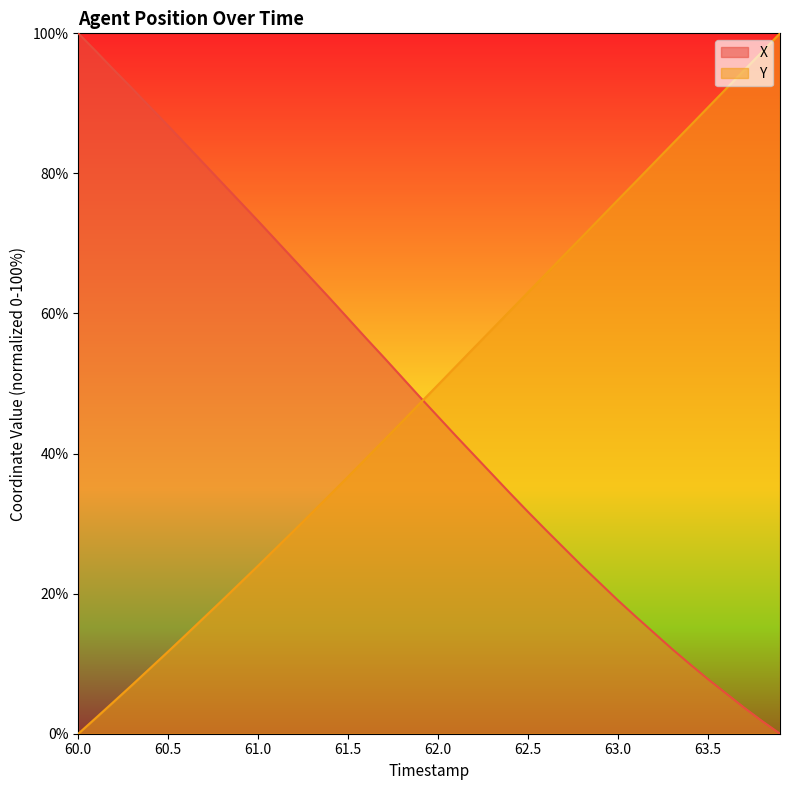

True or false: Y has more than 0 points higher than both neighbors.

False